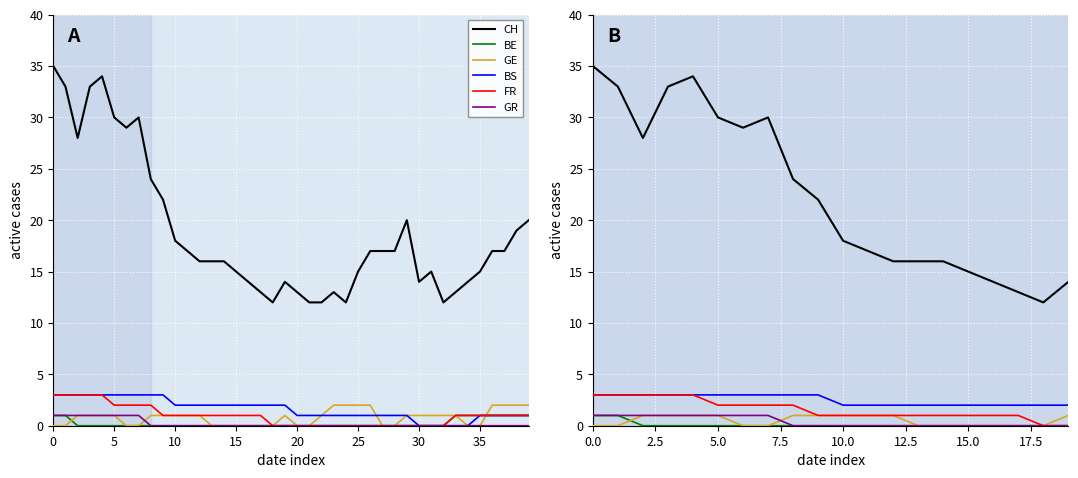

What is the difference between the highest and lowest values at 17?

13